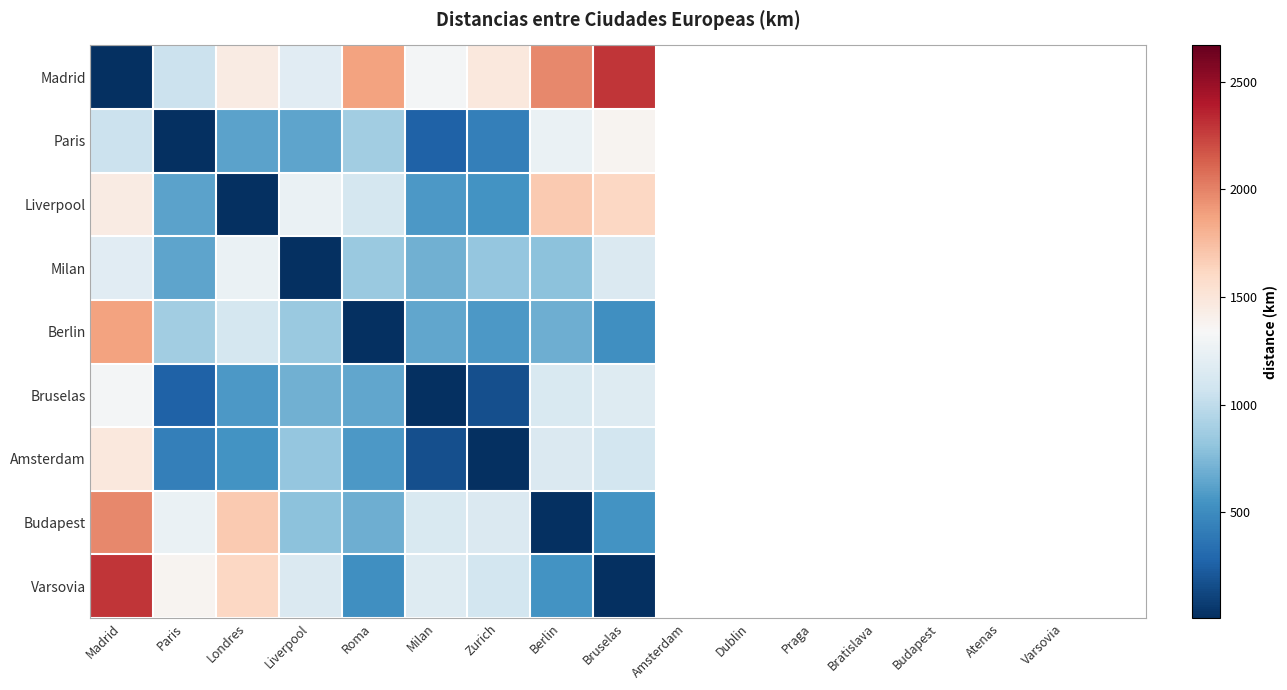

Reading right to left, what are all the values shown in this chart?

Madrid: Bruselas=2294.0	Berlin=1978.5	Zurich=1481.4	Milan=1317.0	Roma=1871.4	Liverpool=1190.5	Londres=1445.3	Paris=1053.0	Madrid=10.0
Paris: Bruselas=1370.5	Berlin=1247.7	Zurich=429.9	Milan=264.3	Roma=879.7	Liverpool=640.7	Londres=629.2	Paris=10.0	Madrid=1053.0
Liverpool: Bruselas=1615.9	Berlin=1688.4	Zurich=543.0	Milan=577.4	Roma=1103.7	Liverpool=1246.3	Londres=10.0	Paris=629.2	Madrid=1445.3
Milan: Bruselas=1145.9	Berlin=788.8	Zurich=829.3	Milan=698.4	Roma=842.8	Liverpool=10.0	Londres=1246.3	Paris=640.7	Madrid=1190.5
Berlin: Bruselas=518.8	Berlin=688.9	Zurich=578.6	Milan=652.6	Roma=10.0	Liverpool=842.8	Londres=1103.7	Paris=879.7	Madrid=1871.4
Bruselas: Bruselas=1163.4	Berlin=1131.8	Zurich=172.8	Milan=10.0	Roma=652.6	Liverpool=698.4	Londres=577.4	Paris=264.3	Madrid=1317.0
Amsterdam: Bruselas=1097.4	Berlin=1148.2	Zurich=10.0	Milan=172.8	Roma=578.6	Liverpool=829.3	Londres=543.0	Paris=429.9	Madrid=1481.4
Budapest: Bruselas=545.0	Berlin=10.0	Zurich=1148.2	Milan=1131.8	Roma=688.9	Liverpool=788.8	Londres=1688.4	Paris=1247.7	Madrid=1978.5
Varsovia: Bruselas=10.0	Berlin=545.0	Zurich=1097.4	Milan=1163.4	Roma=518.8	Liverpool=1145.9	Londres=1615.9	Paris=1370.5	Madrid=2294.0